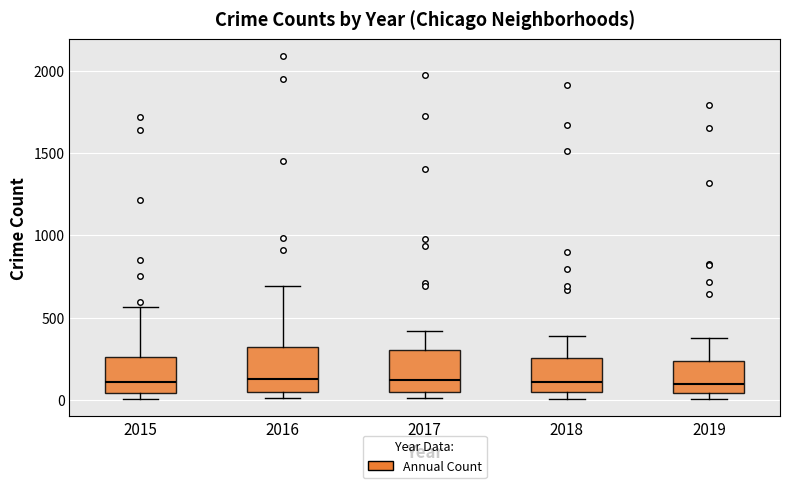

Reading left to right, read every box against the y-axis: the position of its median line, the range the box covers, and the ends of its whiskers. The values are not printed on the chart, so give them approximately, as read against the axis.

2015: median 100, box 50 to 250, whiskers 0 to 550
2016: median 150, box 50 to 300, whiskers 0 to 700
2017: median 100, box 50 to 300, whiskers 0 to 400
2018: median 100, box 50 to 250, whiskers 0 to 400
2019: median 100, box 50 to 250, whiskers 0 to 400